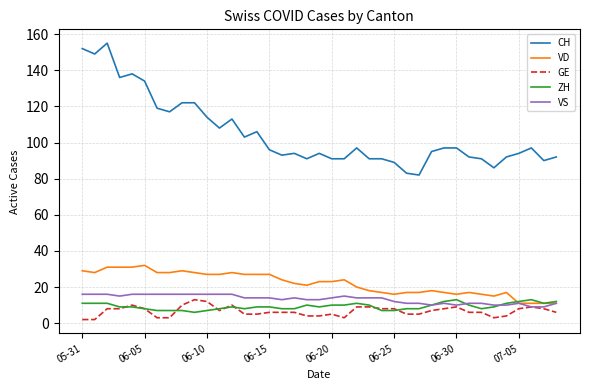

Which series has the widest spread of values?

CH